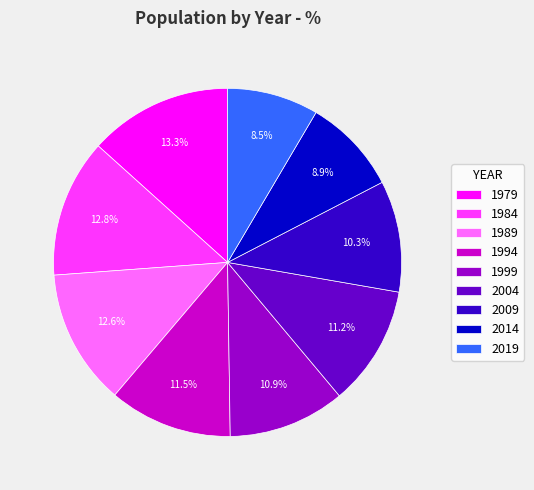

To the nearest percent, what percentage of the pie is 1999?

11%